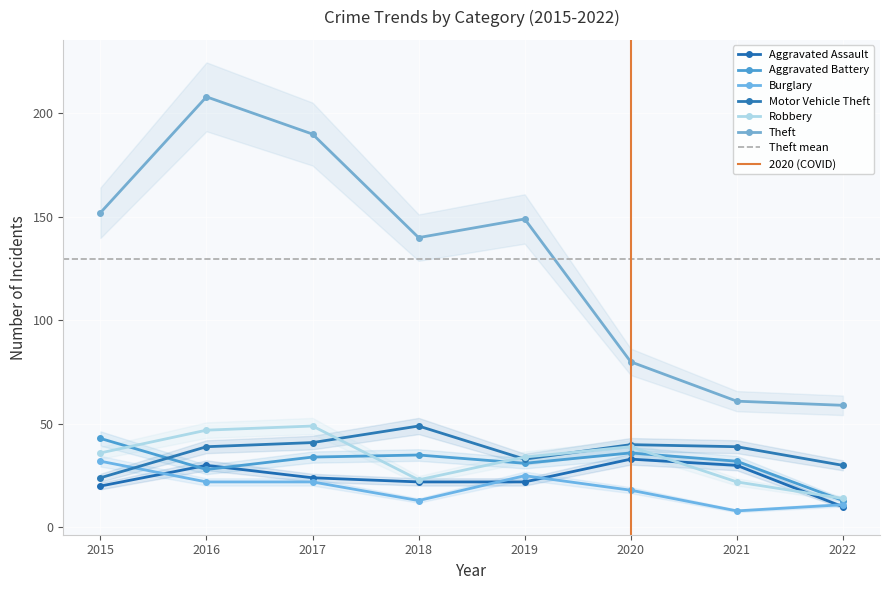

How many data points does each series have?

8